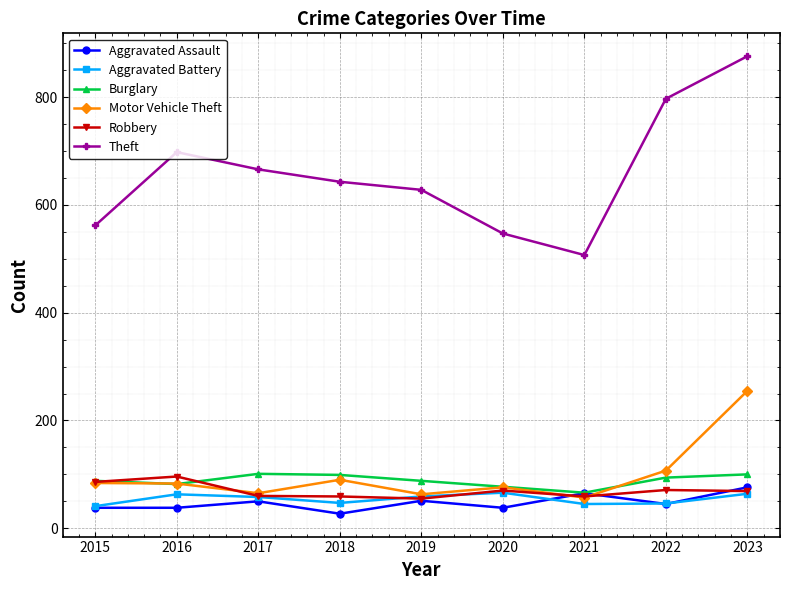

What is the difference between the Motor Vehicle Theft values at 2015 and 2022?

23